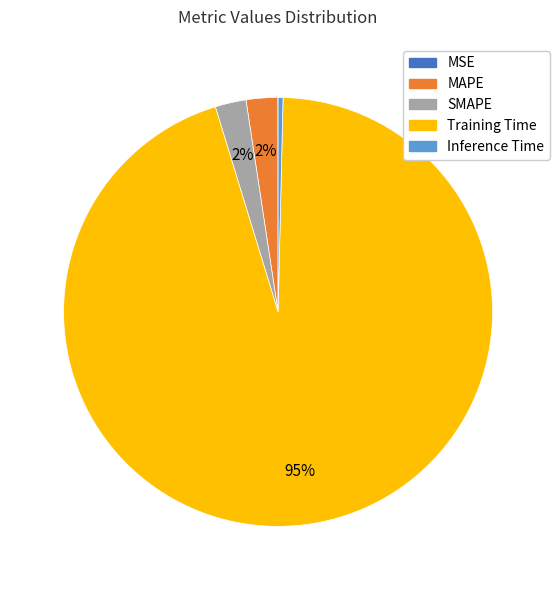

True or false: MAPE accounts for 11% of the total.

False